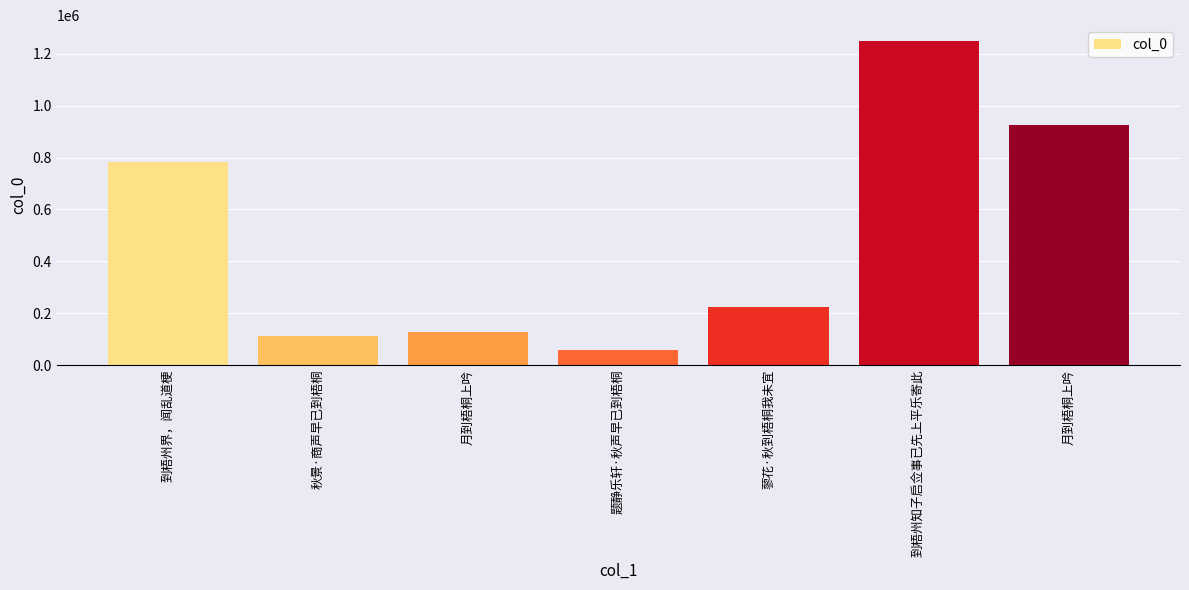

The value at 到梧州界，闻乱道梗 is 781684. True or false?

True